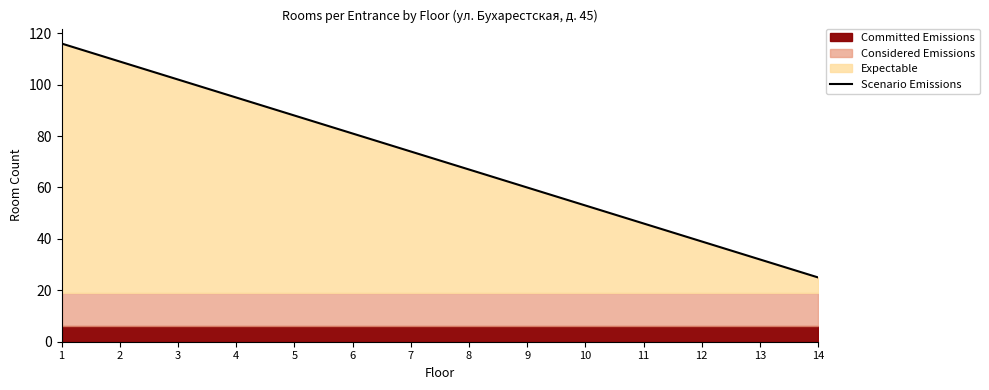

List the labels in order of value, largest first.

1, 2, 3, 4, 5, 6, 7, 8, 9, 10, 11, 12, 13, 14